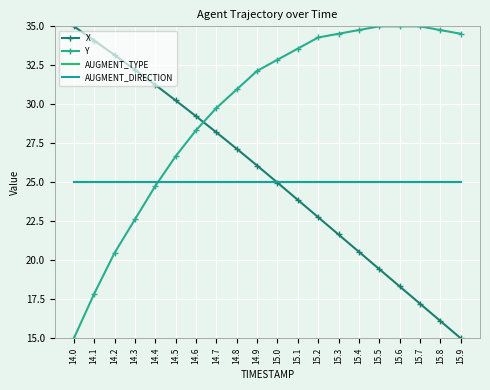

How many data points in Y are above 32?

11